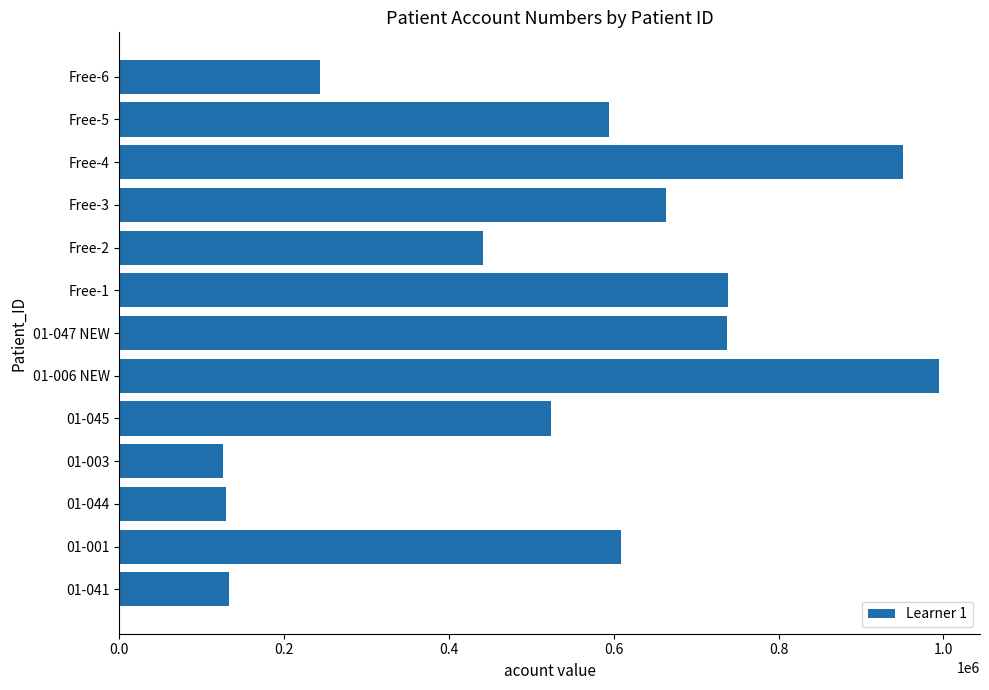

The value at Free-5 is 594572. True or false?

True